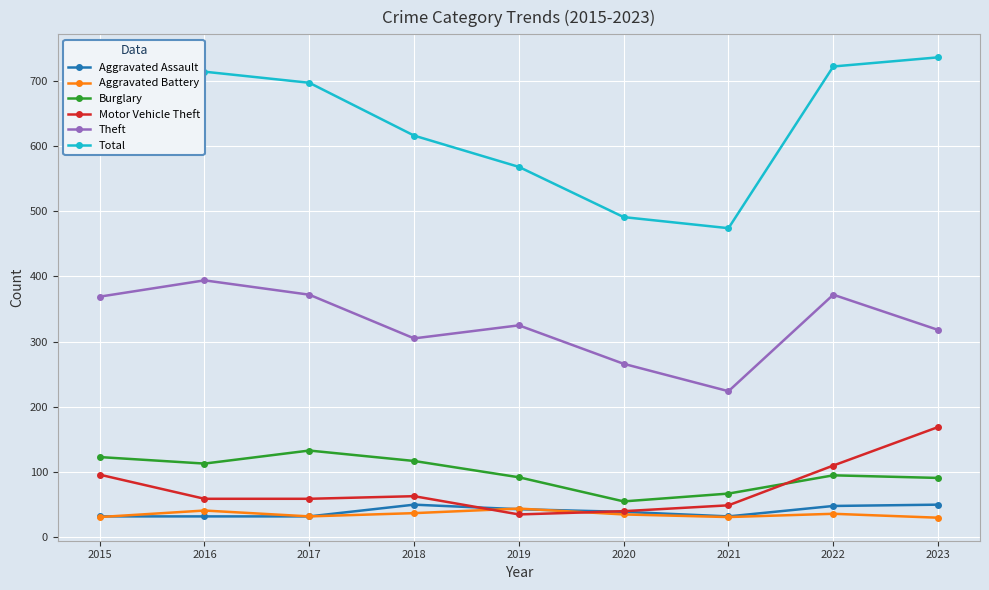

Which series changed the most between 2017 and 2018?

Total